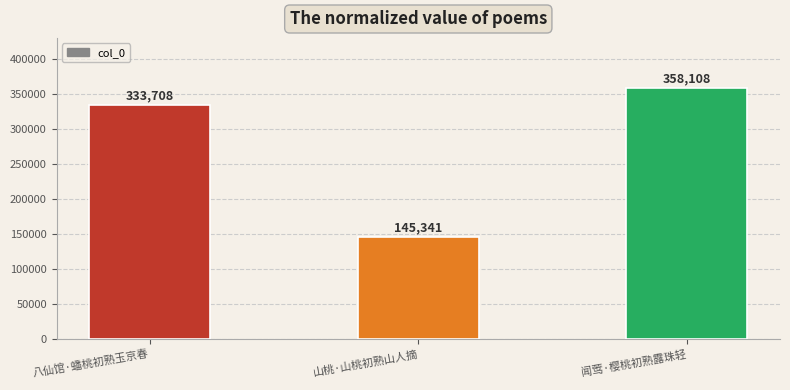

Is it true that the value at 八仙馆·蟠桃初熟玉京春 is 98071?

False